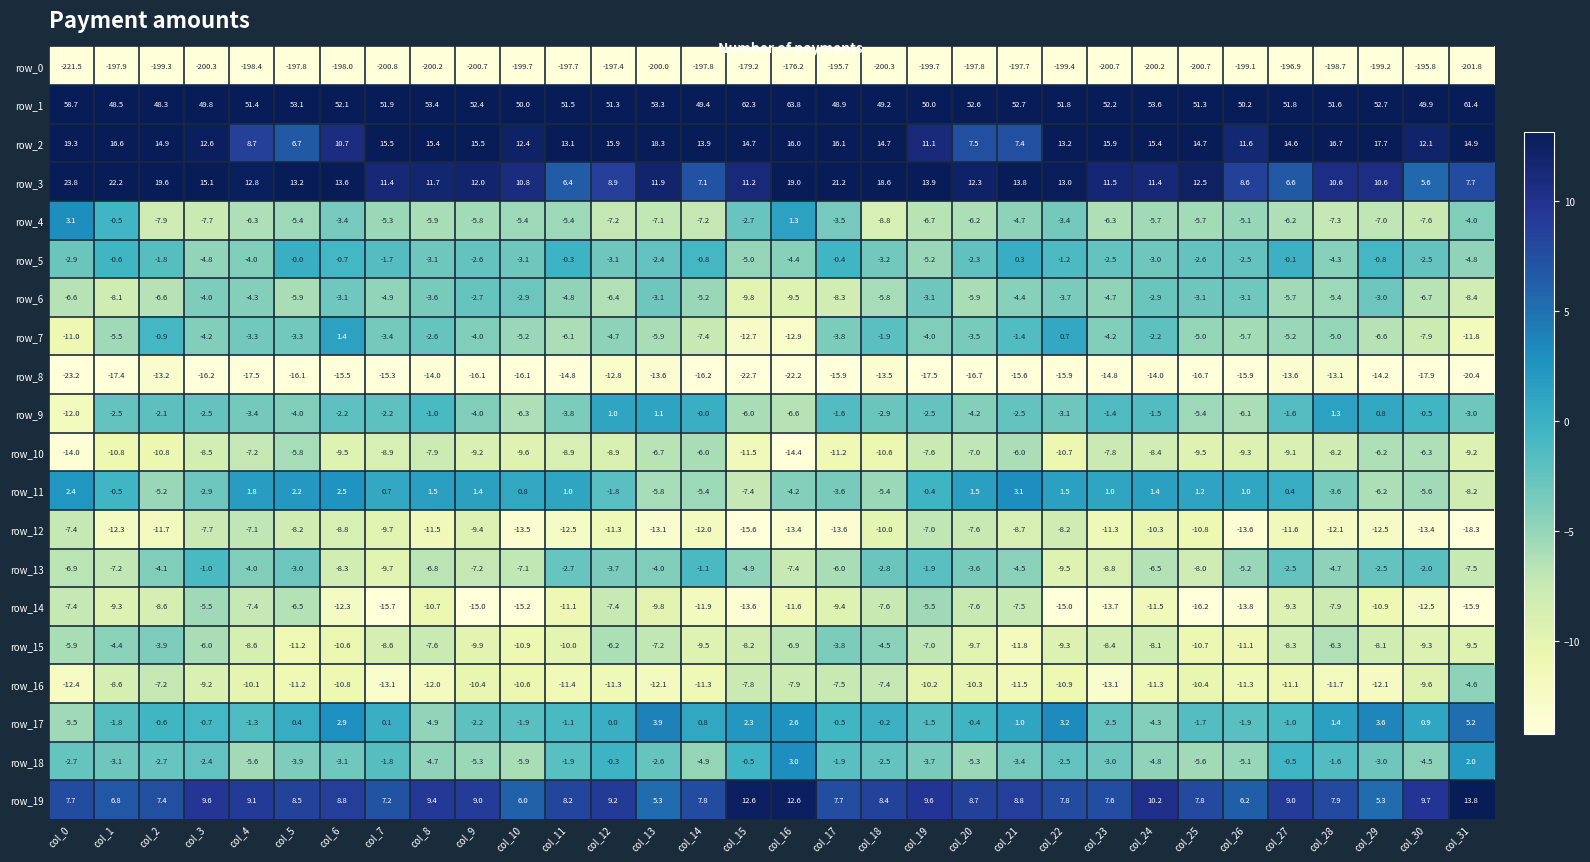

What is the total value across all series at col_30?

-223.9